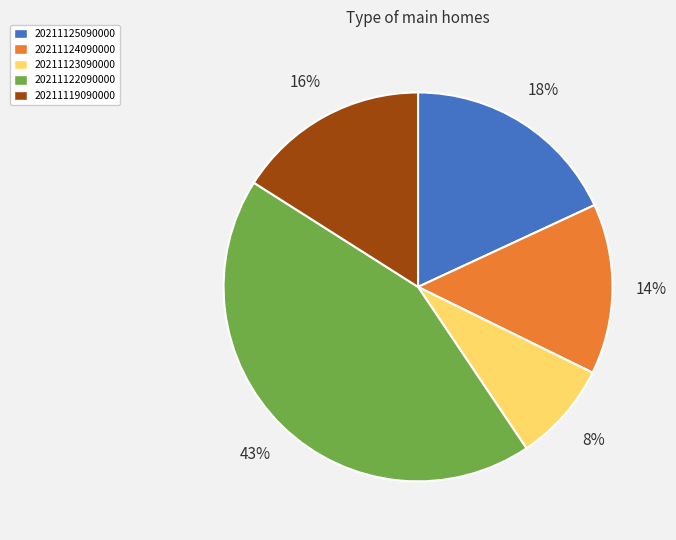

Is 20211125090000 the majority of the pie?

No